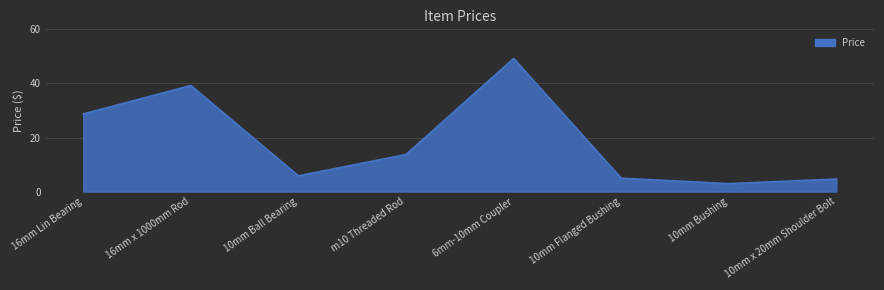

Reading right to left, list all the values displayed in this chart.

4.6	2.9	5.0	49.2	13.7	5.8	39.2	28.7